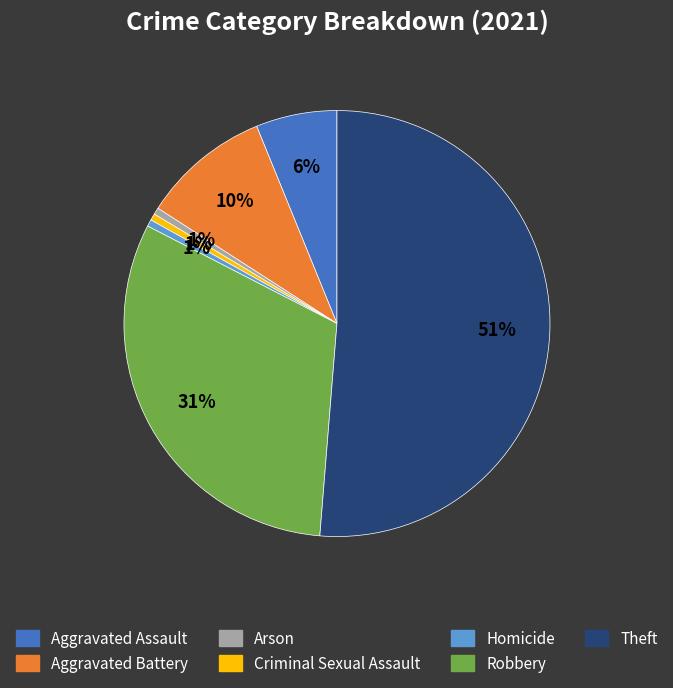

Does Theft represent more than half of the total?

Yes